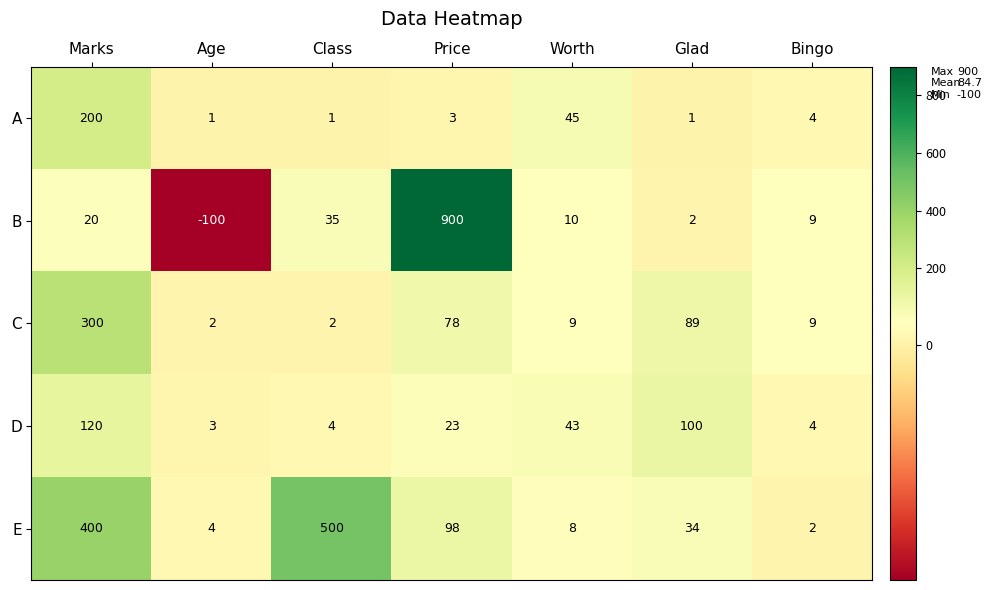

Is it true that D equals 10 at Worth?

False